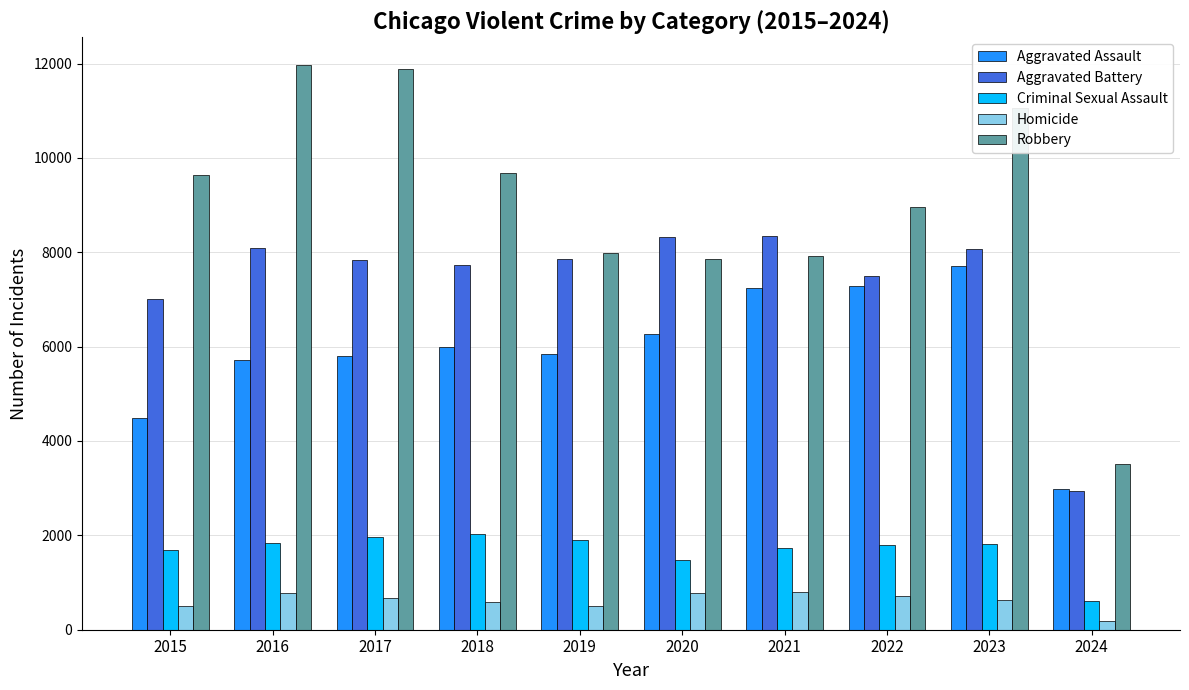

What is the difference between the maximum and minimum values in the Homicide series?

616